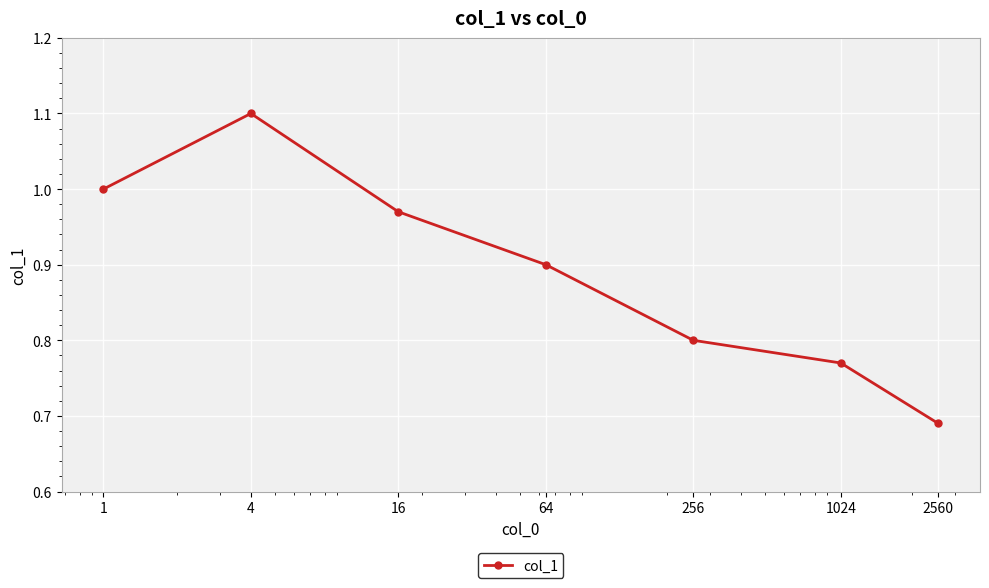

How many interior local peaks (higher than both neighbors) does the data have?

1